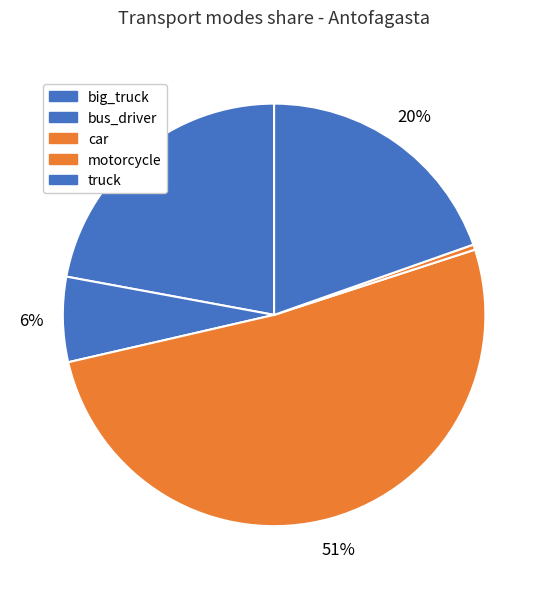

Count the number of slices in the pie.

5